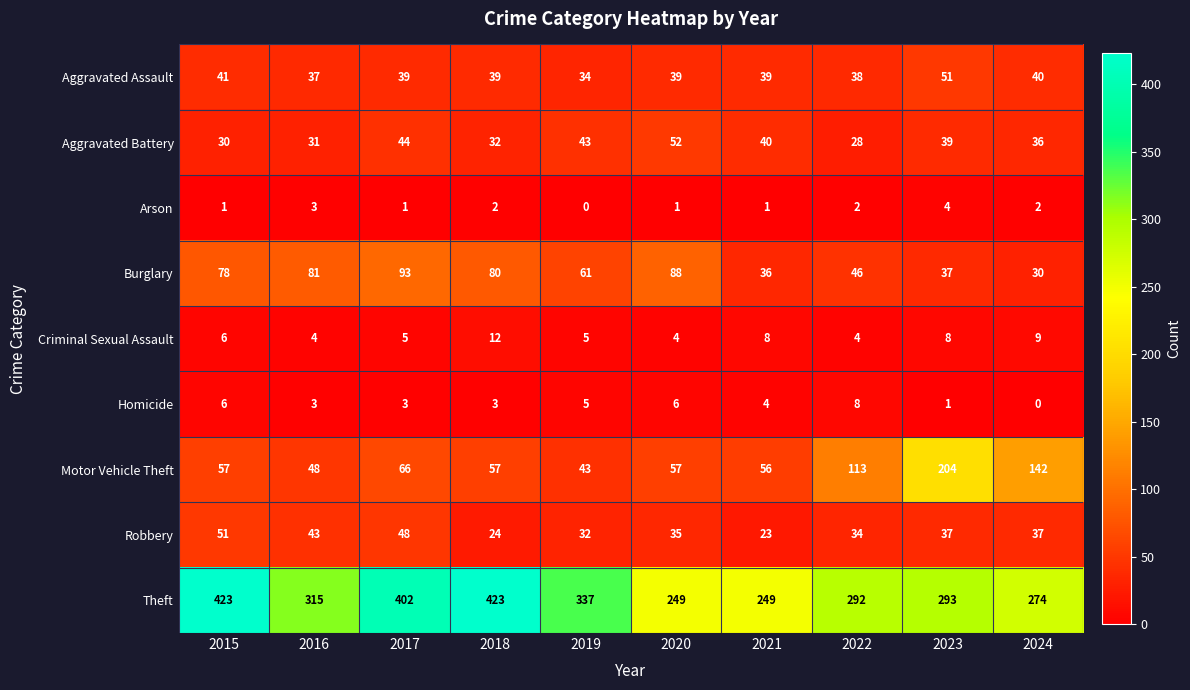

What is the difference between the maximum and minimum values in the Theft series?

174